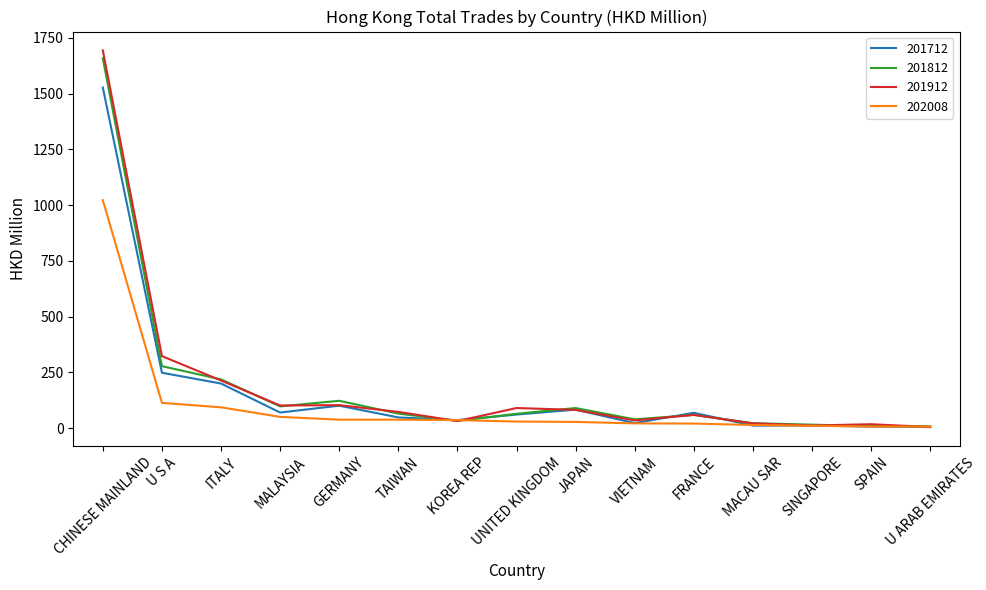

What position from the left is JAPAN?

9